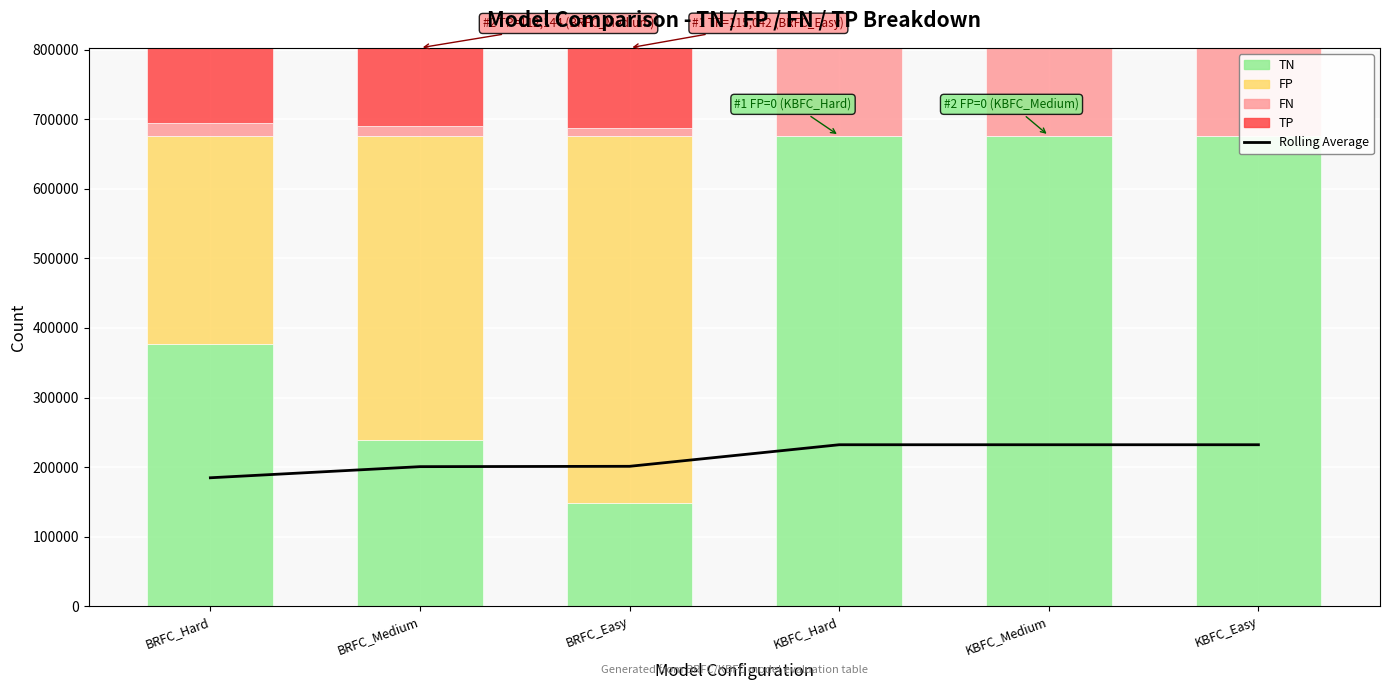

What is the average value of the FN series?

70436